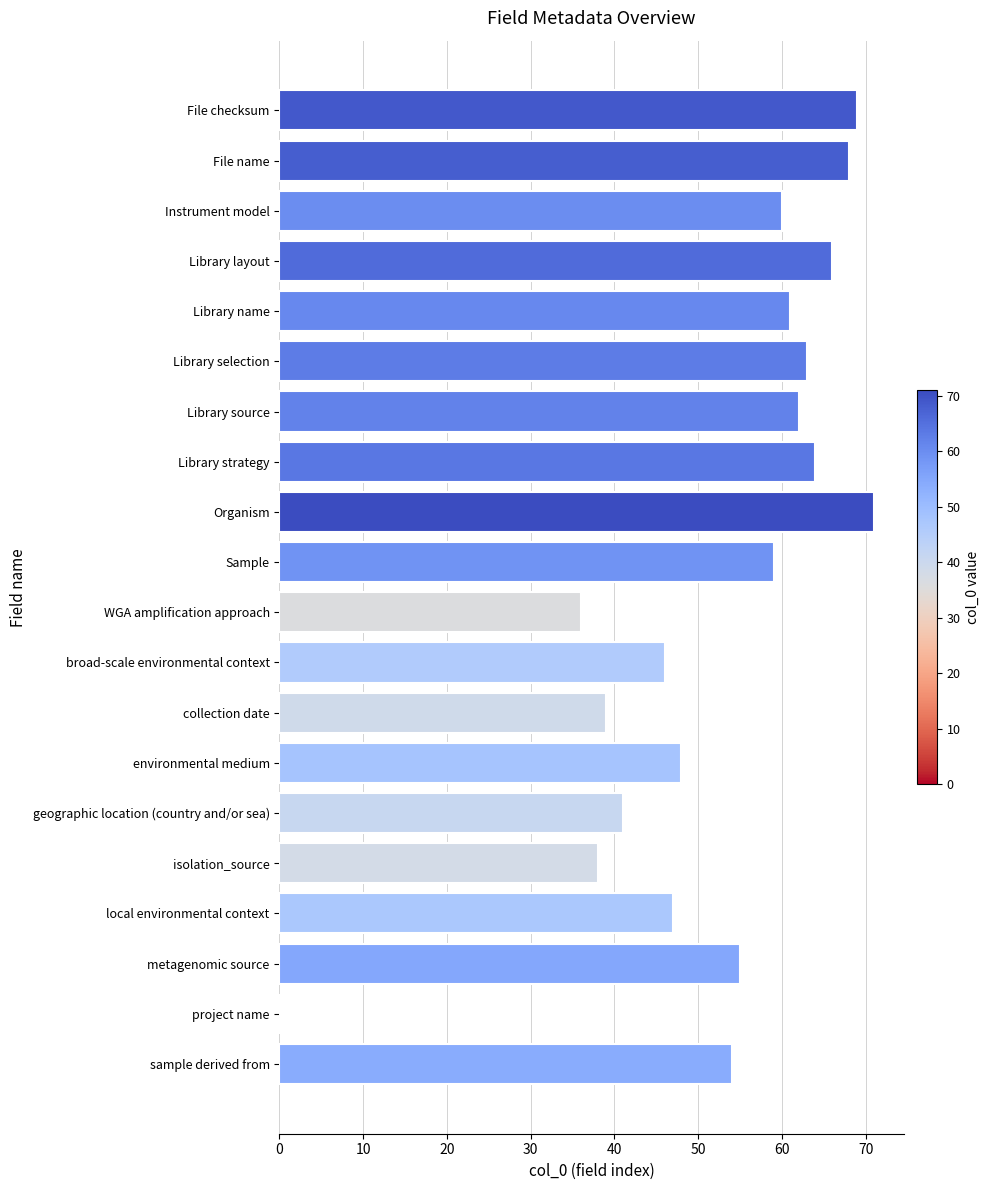

At which label is the value closest to 35?

WGA amplification approach